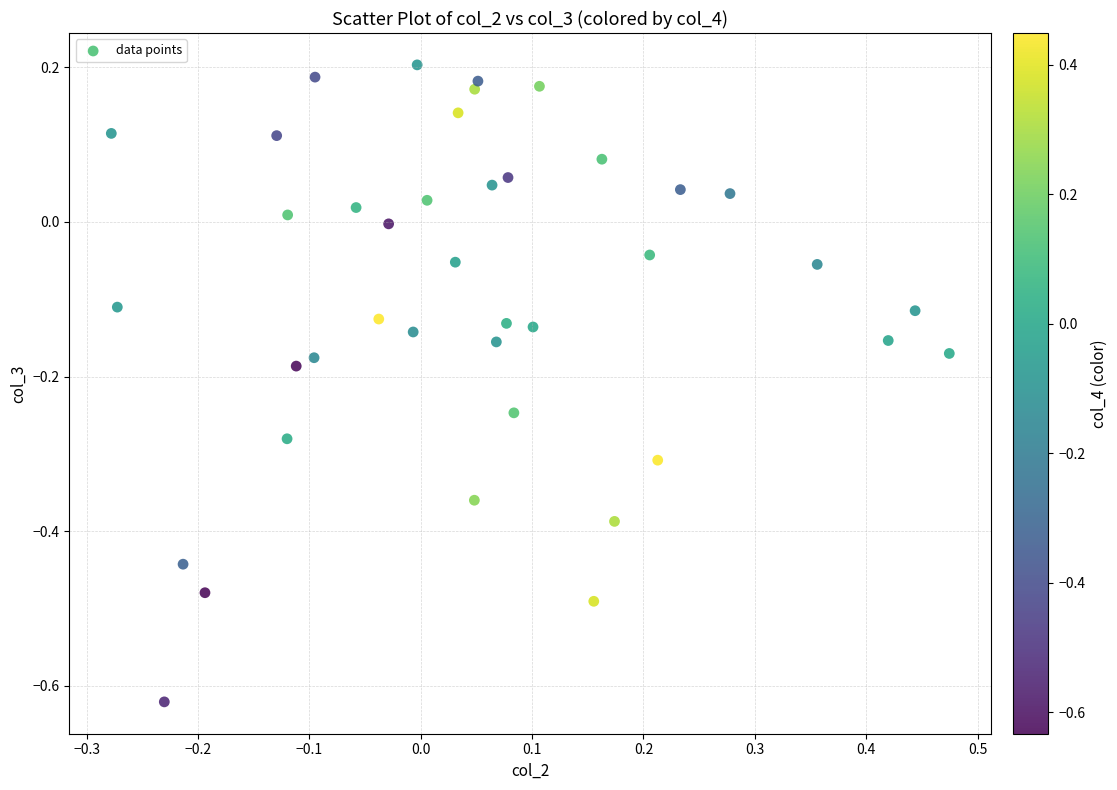

What is the range of X values (max minus min)?

0.8